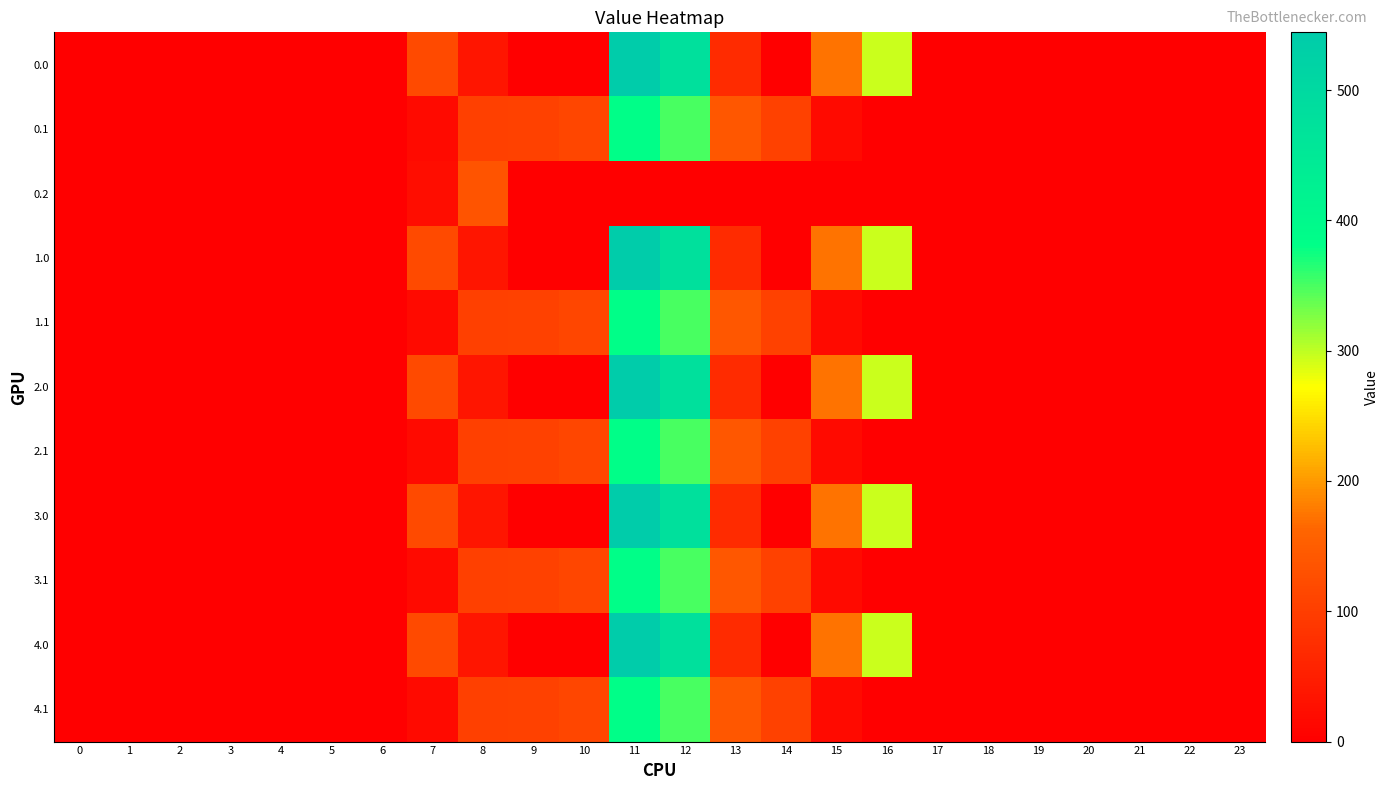

Reading left to right, transcribe all the data shown in this chart.

0.0: 0=0.0	1=0.0	2=0.0	3=0.0	4=0.0	5=0.0	6=0.0	7=120.6	8=35.0	9=0.0	10=0.0	11=544.3	12=477.2	13=70.2	14=0.3	15=172.8	16=294.5	17=0.0	18=0.0	19=0.0	20=0.0	21=0.0	22=0.0	23=0.0
0.1: 0=0.0	1=0.0	2=0.0	3=0.0	4=0.0	5=0.0	6=0.0	7=17.7	8=102.3	9=104.8	10=114.0	11=384.7	12=350.8	13=141.2	14=105.5	15=17.3	16=0.0	17=0.0	18=0.0	19=0.0	20=0.0	21=0.0	22=0.0	23=0.0
0.2: 0=0.0	1=0.0	2=0.0	3=0.0	4=0.0	5=0.0	6=0.0	7=22.3	8=134.2	9=0.0	10=0.0	11=0.0	12=0.0	13=0.0	14=0.0	15=0.0	16=0.0	17=0.0	18=0.0	19=0.0	20=0.0	21=0.0	22=0.0	23=0.0
1.0: 0=0.0	1=0.0	2=0.0	3=0.0	4=0.0	5=0.0	6=0.0	7=120.6	8=35.0	9=0.0	10=0.0	11=544.3	12=477.2	13=70.2	14=0.3	15=172.8	16=294.5	17=0.0	18=0.0	19=0.0	20=0.0	21=0.0	22=0.0	23=0.0
1.1: 0=0.0	1=0.0	2=0.0	3=0.0	4=0.0	5=0.0	6=0.0	7=17.7	8=102.3	9=104.8	10=114.0	11=384.7	12=350.8	13=141.2	14=105.5	15=17.3	16=0.0	17=0.0	18=0.0	19=0.0	20=0.0	21=0.0	22=0.0	23=0.0
2.0: 0=0.0	1=0.0	2=0.0	3=0.0	4=0.0	5=0.0	6=0.0	7=120.6	8=35.0	9=0.0	10=0.0	11=544.3	12=477.2	13=70.2	14=0.3	15=172.8	16=294.5	17=0.0	18=0.0	19=0.0	20=0.0	21=0.0	22=0.0	23=0.0
2.1: 0=0.0	1=0.0	2=0.0	3=0.0	4=0.0	5=0.0	6=0.0	7=17.7	8=102.3	9=104.8	10=114.0	11=384.7	12=350.8	13=141.2	14=105.5	15=17.3	16=0.0	17=0.0	18=0.0	19=0.0	20=0.0	21=0.0	22=0.0	23=0.0
3.0: 0=0.0	1=0.0	2=0.0	3=0.0	4=0.0	5=0.0	6=0.0	7=120.6	8=35.0	9=0.0	10=0.0	11=544.3	12=477.2	13=70.2	14=0.3	15=172.8	16=294.5	17=0.0	18=0.0	19=0.0	20=0.0	21=0.0	22=0.0	23=0.0
3.1: 0=0.0	1=0.0	2=0.0	3=0.0	4=0.0	5=0.0	6=0.0	7=17.7	8=102.3	9=104.8	10=114.0	11=384.7	12=350.8	13=141.2	14=105.5	15=17.3	16=0.0	17=0.0	18=0.0	19=0.0	20=0.0	21=0.0	22=0.0	23=0.0
4.0: 0=0.0	1=0.0	2=0.0	3=0.0	4=0.0	5=0.0	6=0.0	7=120.6	8=35.0	9=0.0	10=0.0	11=544.3	12=477.2	13=70.2	14=0.3	15=172.8	16=294.5	17=0.0	18=0.0	19=0.0	20=0.0	21=0.0	22=0.0	23=0.0
4.1: 0=0.0	1=0.0	2=0.0	3=0.0	4=0.0	5=0.0	6=0.0	7=17.7	8=102.3	9=104.8	10=114.0	11=384.7	12=350.8	13=141.2	14=105.5	15=17.3	16=0.0	17=0.0	18=0.0	19=0.0	20=0.0	21=0.0	22=0.0	23=0.0